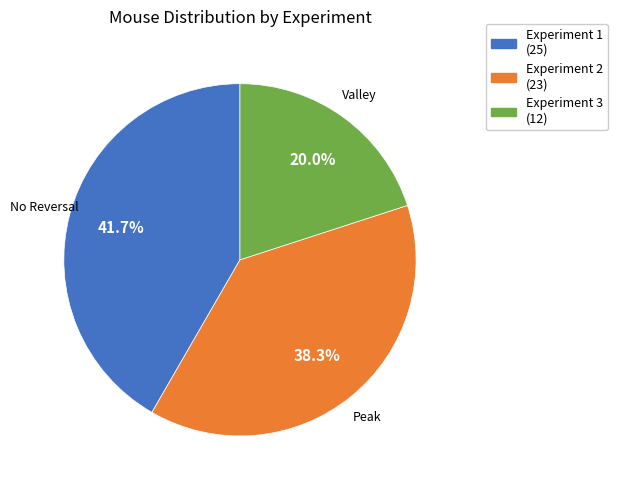

Is there a majority slice in this chart?

No